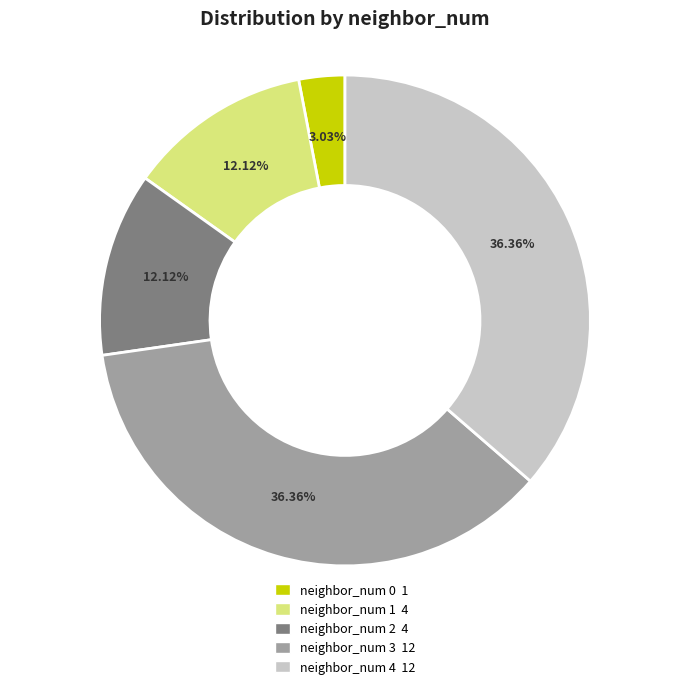

To the nearest percent, what percentage of the pie is neighbor_num 4?

36%